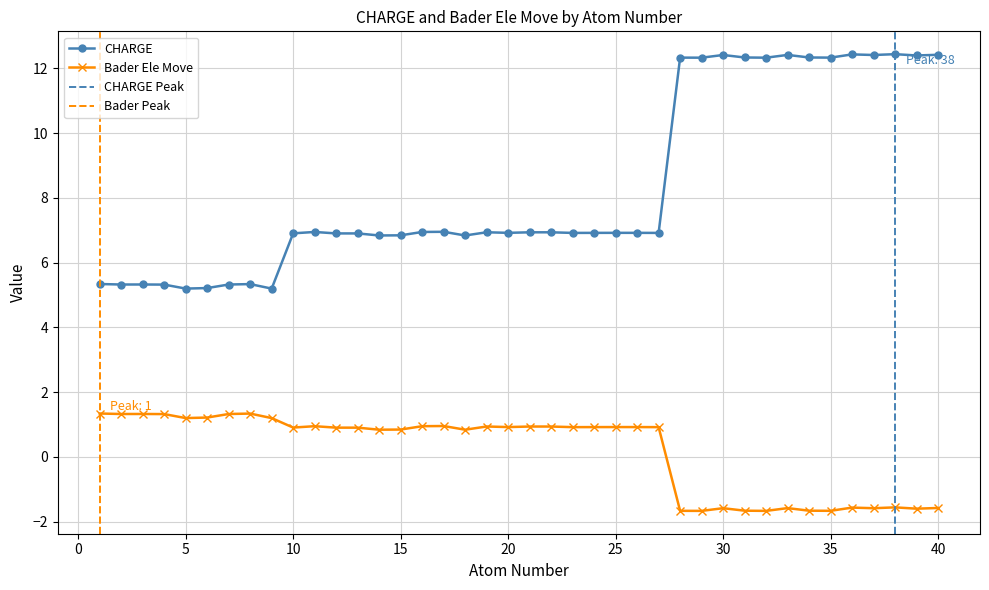

What is the average value of the Bader Ele Move series?

0.2